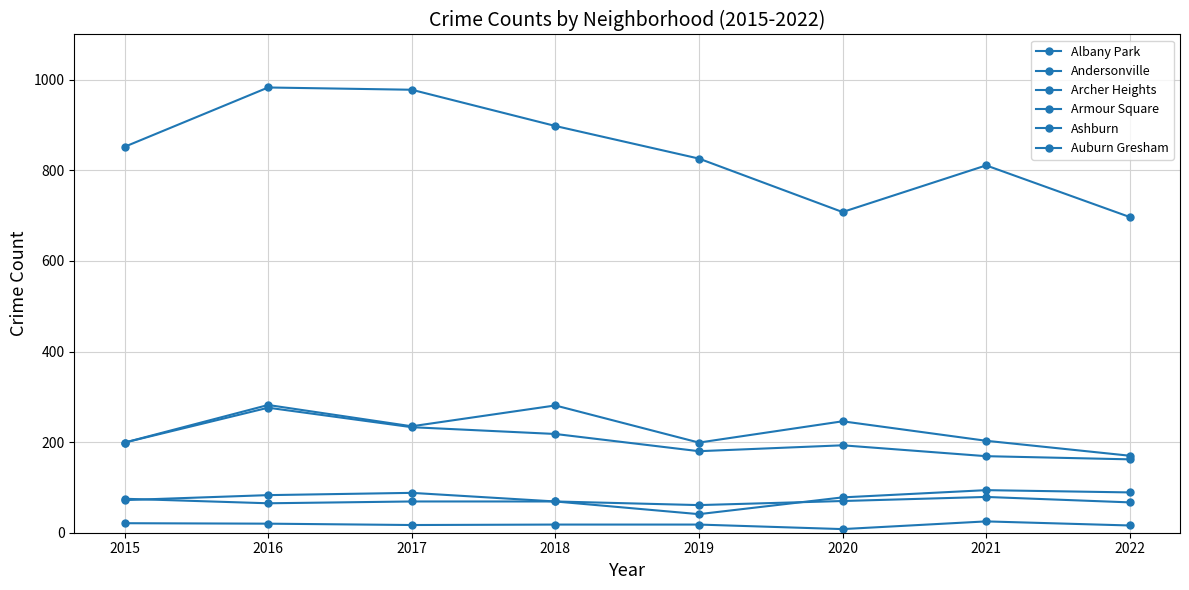

Reading left to right, extract all data points from this chart.

Albany Park: 2015=199	2016=282	2017=235	2018=281	2019=199	2020=246	2021=203	2022=170
Andersonville: 2015=21	2016=20	2017=17	2018=18	2019=18	2020=8	2021=25	2022=16
Archer Heights: 2015=75	2016=65	2017=69	2018=69	2019=41	2020=78	2021=94	2022=89
Armour Square: 2015=72	2016=83	2017=88	2018=69	2019=61	2020=70	2021=79	2022=67
Ashburn: 2015=199	2016=276	2017=233	2018=218	2019=180	2020=193	2021=169	2022=162
Auburn Gresham: 2015=852	2016=983	2017=978	2018=898	2019=826	2020=708	2021=811	2022=697